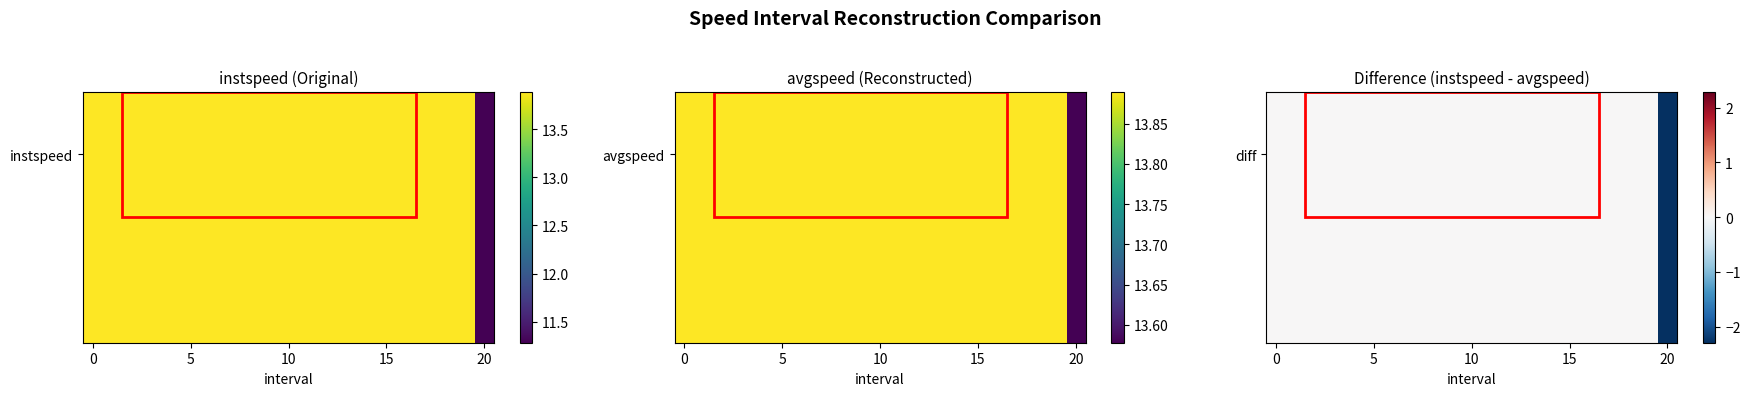

The chart shows a value of 0.0 at 13. True or false?

True